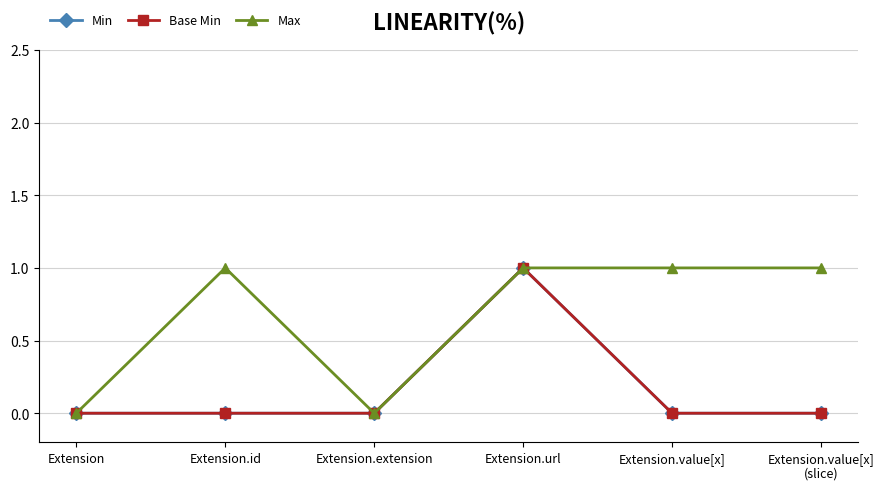

What is the label of the 2nd point from the left?

Extension.id